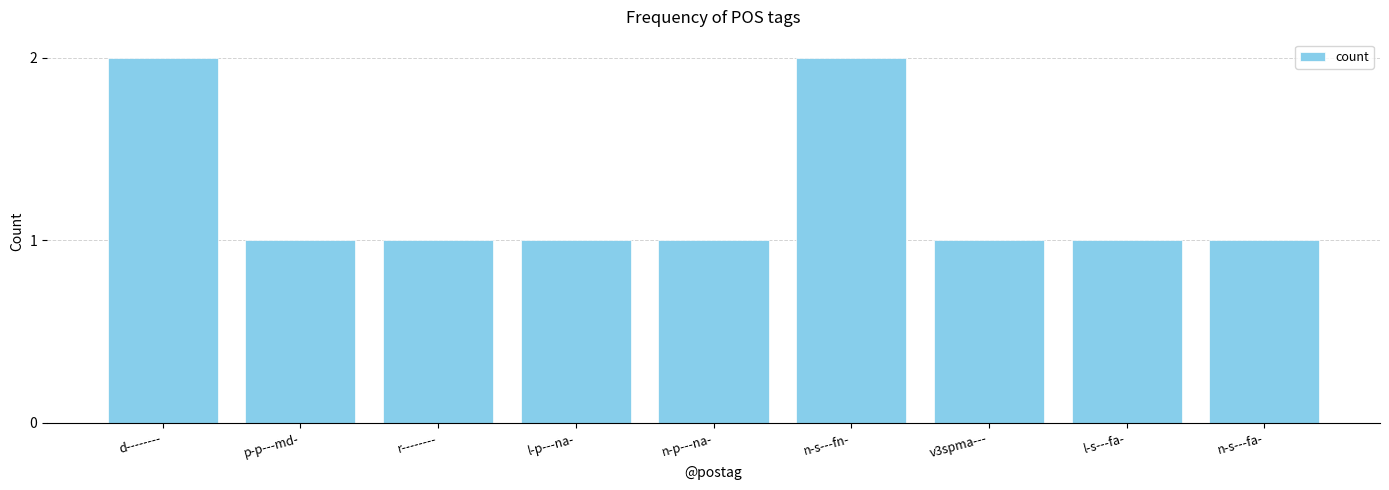

The chart shows a value of 1 at l-p---na-. True or false?

True